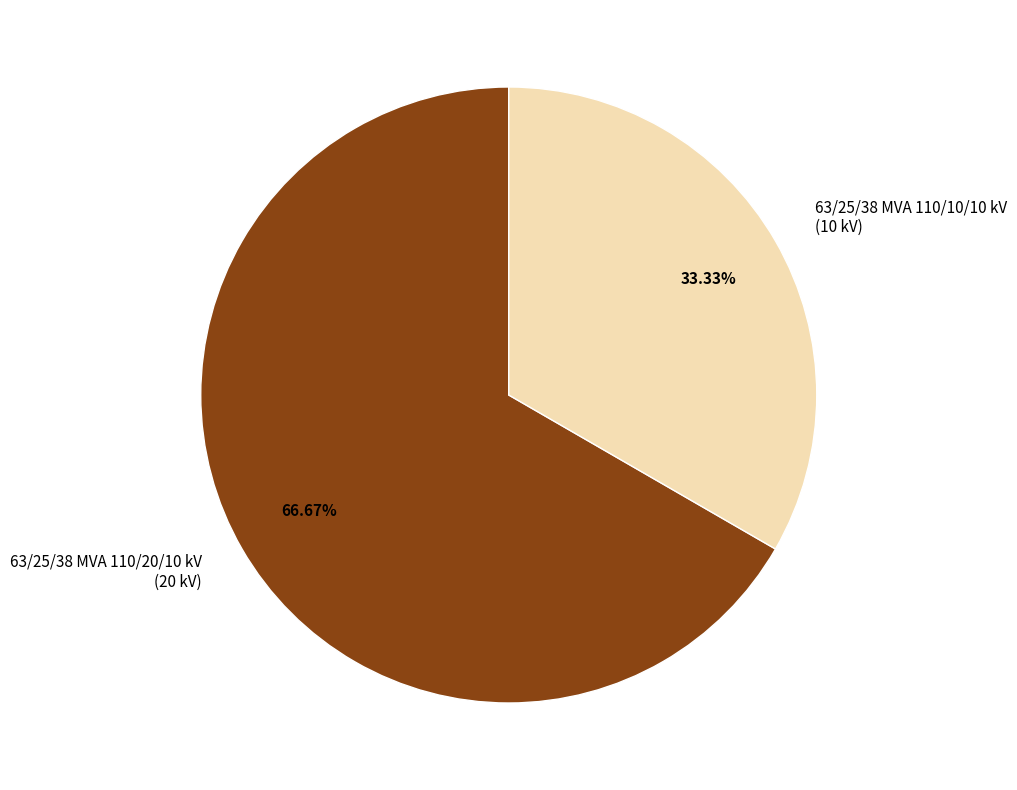

Which category has the biggest portion of the pie?

63/25/38 MVA 110/20/10 kV